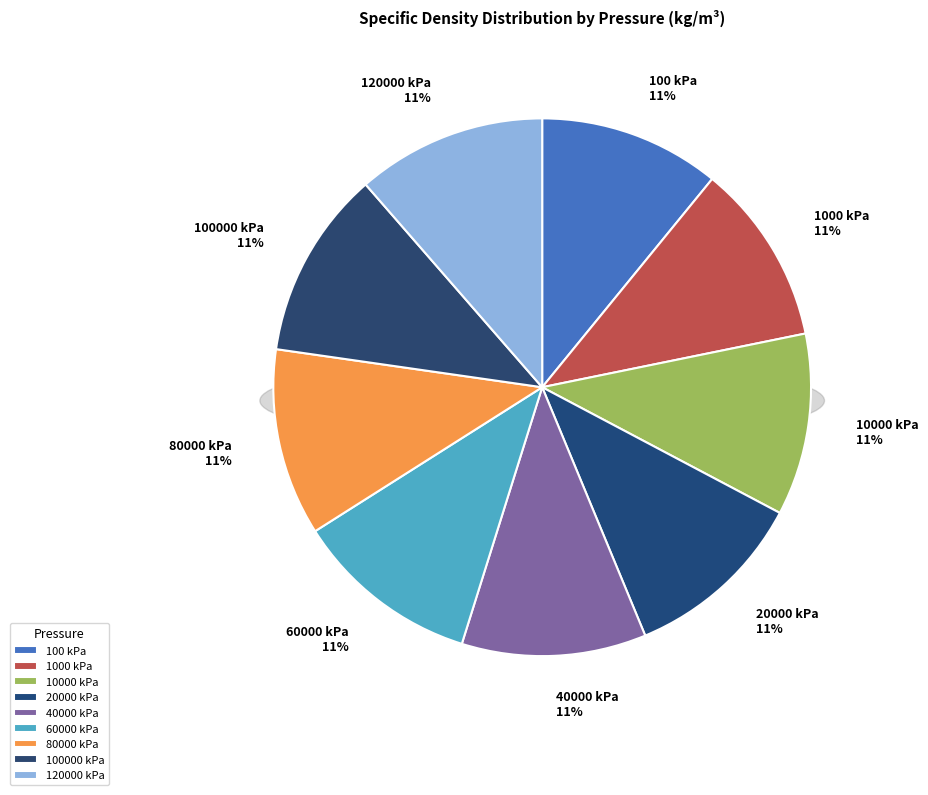

Which slice is the smallest?

100 kPa